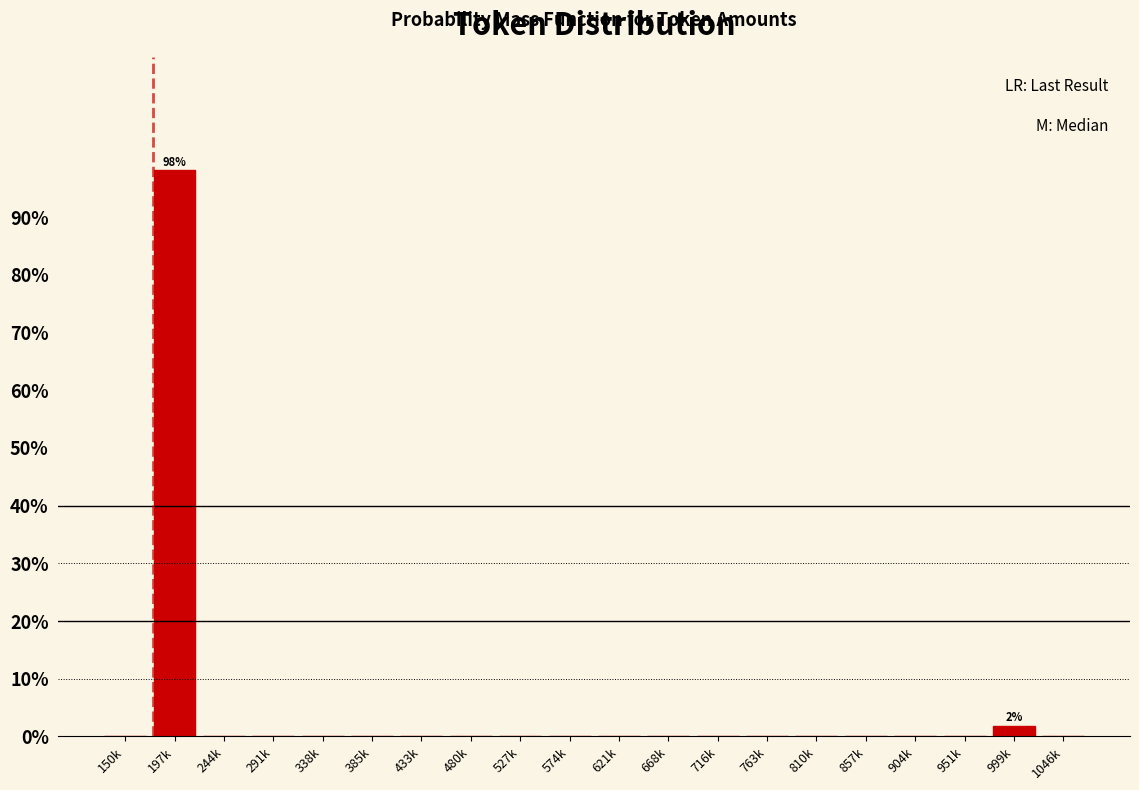

Reading left to right, extract all data points from this chart.

150k=0.0	197k=98.1	244k=0.0	291k=0.0	338k=0.0	385k=0.0	433k=0.0	480k=0.0	527k=0.0	574k=0.0	621k=0.0	668k=0.0	716k=0.0	763k=0.0	810k=0.0	857k=0.0	904k=0.0	951k=0.0	999k=1.9	1046k=0.0